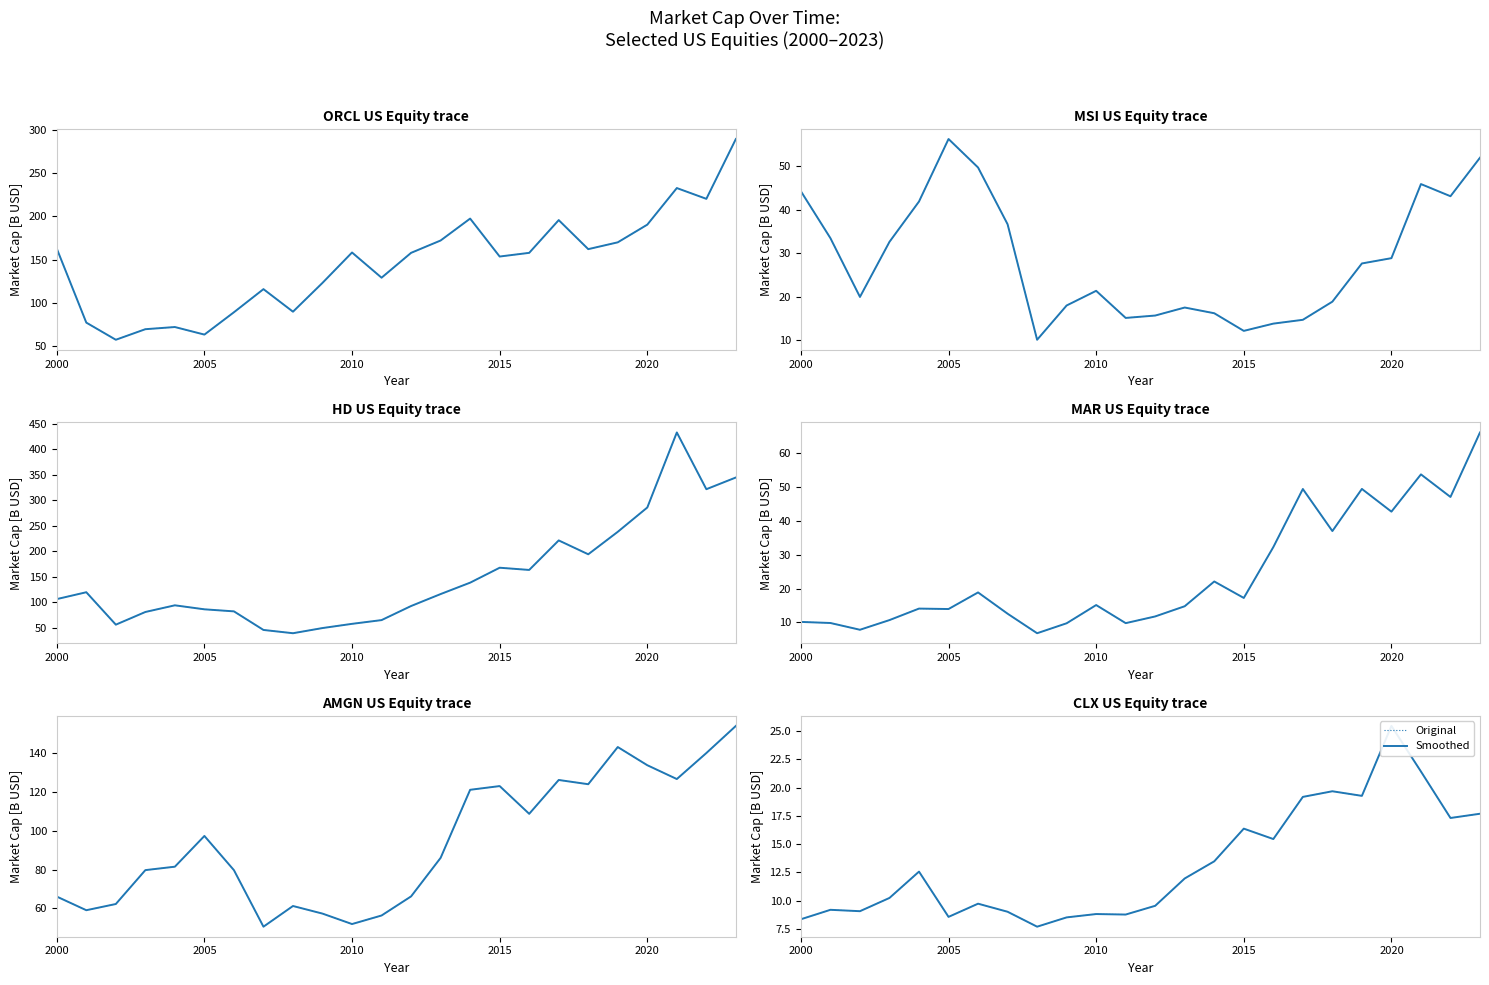

Which category has the highest value in the Original series?

2020